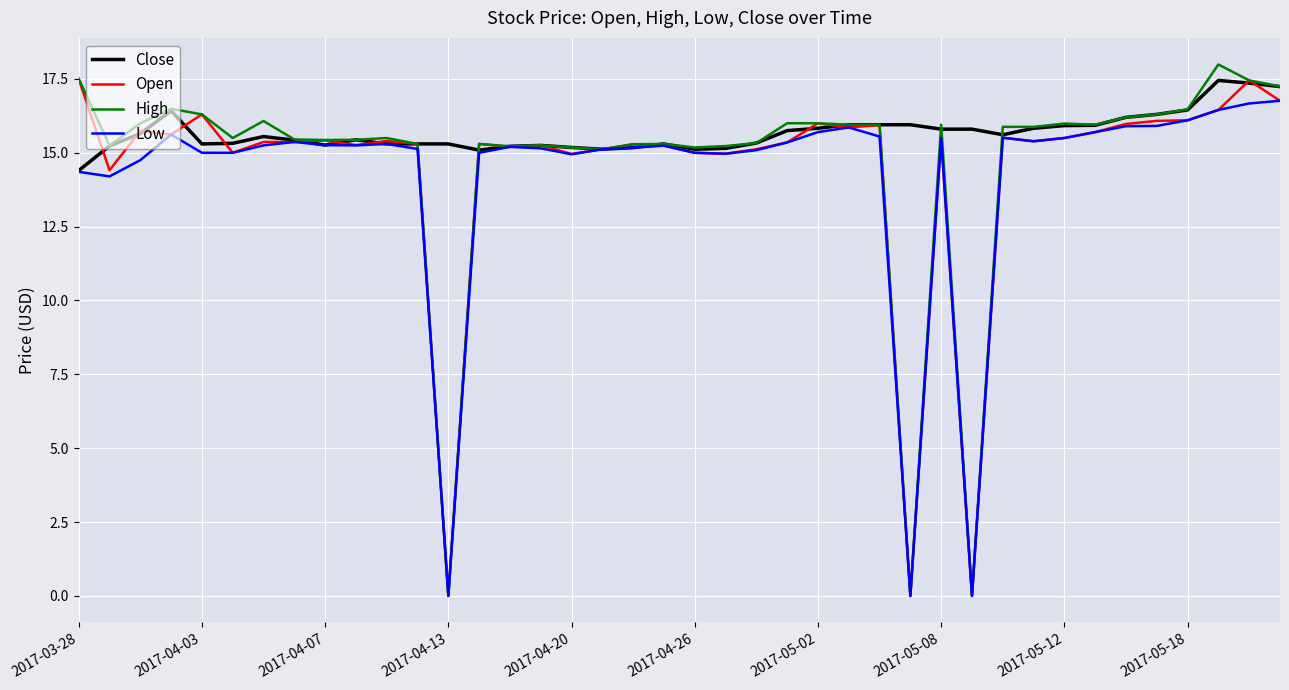

At how many categories does at least one series exceed 2?

40